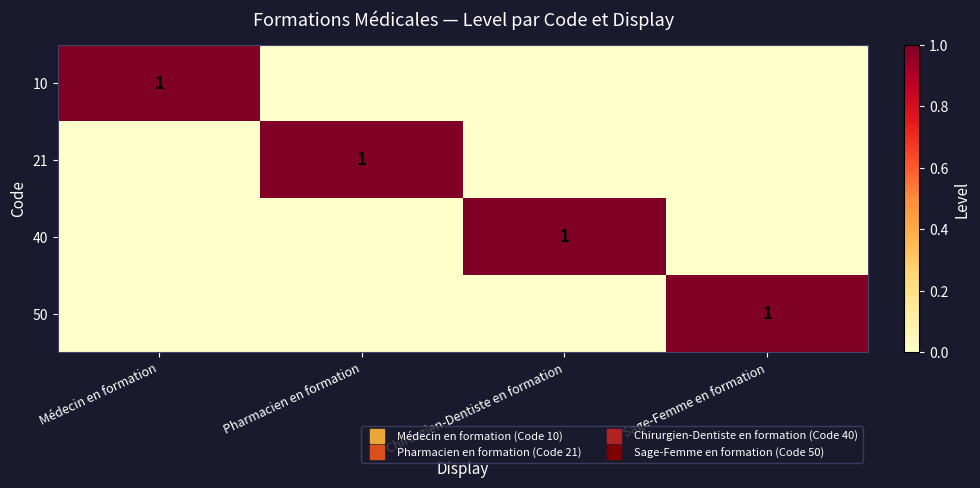

Which has a higher value, Sage-Femme en formation or Médecin en formation?

Médecin en formation